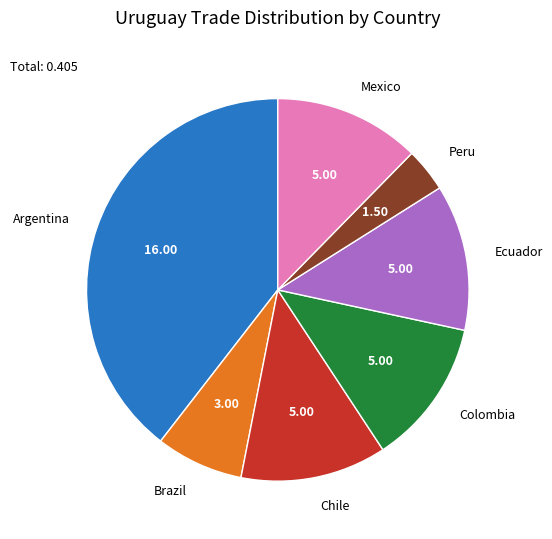

Does any single category account for the majority?

No